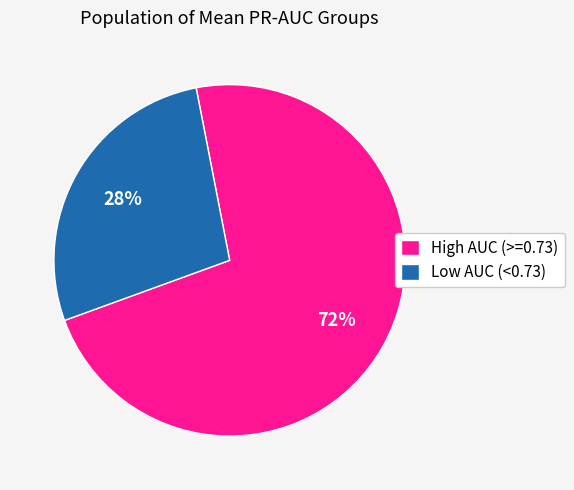

To the nearest percent, what is the average slice percentage?

50%